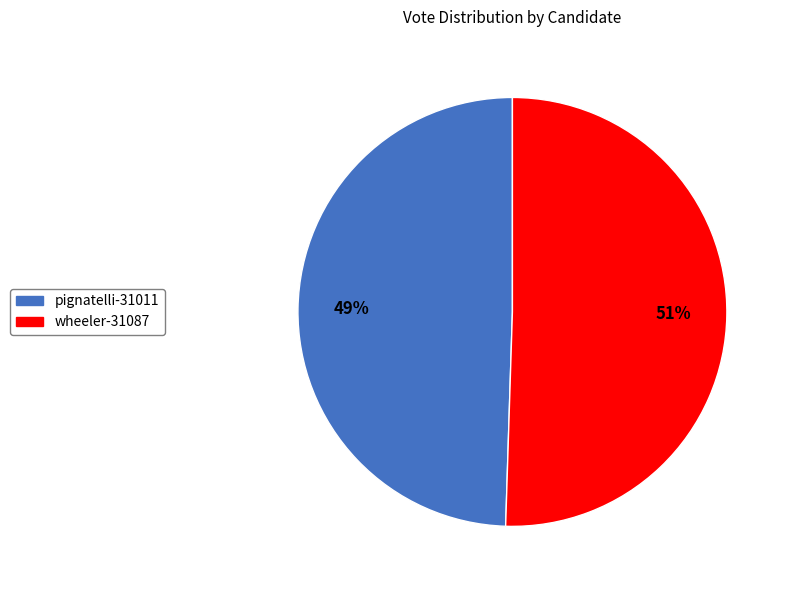

What percentage is the pignatelli-31011 slice, to the nearest percent?

49%